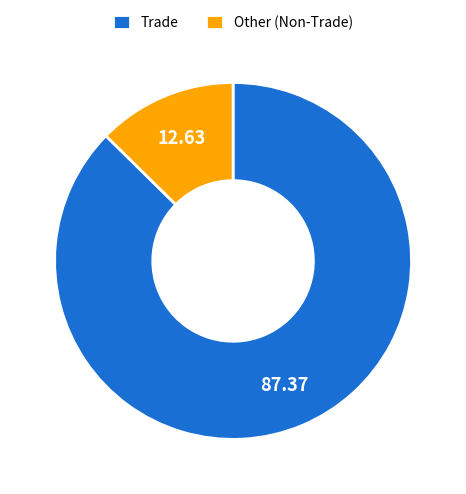

Is the sum of Trade and Other (Non-Trade) greater than half?

Yes